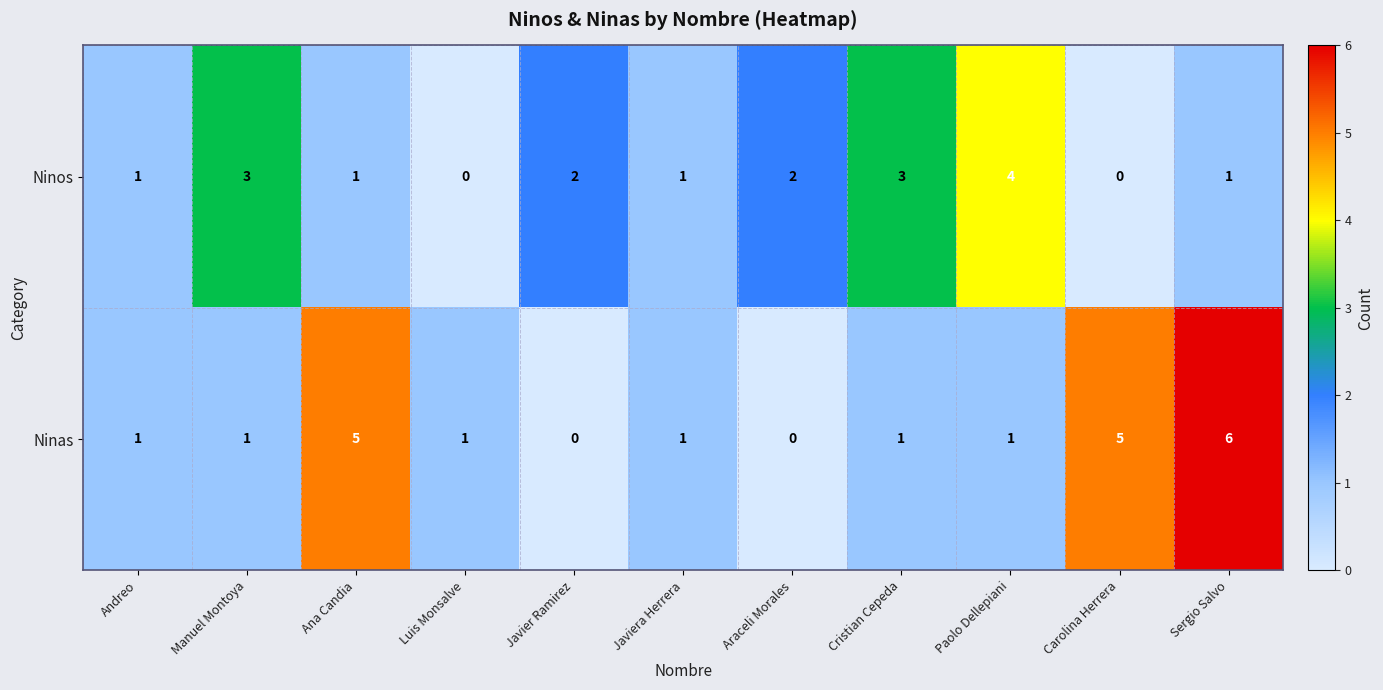

Count the Ninos values in the range 1 to 3.

8